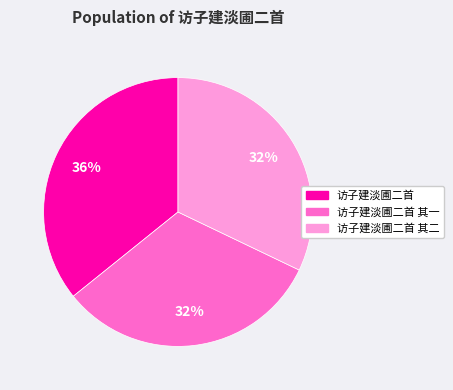

Does any single category account for the majority?

No